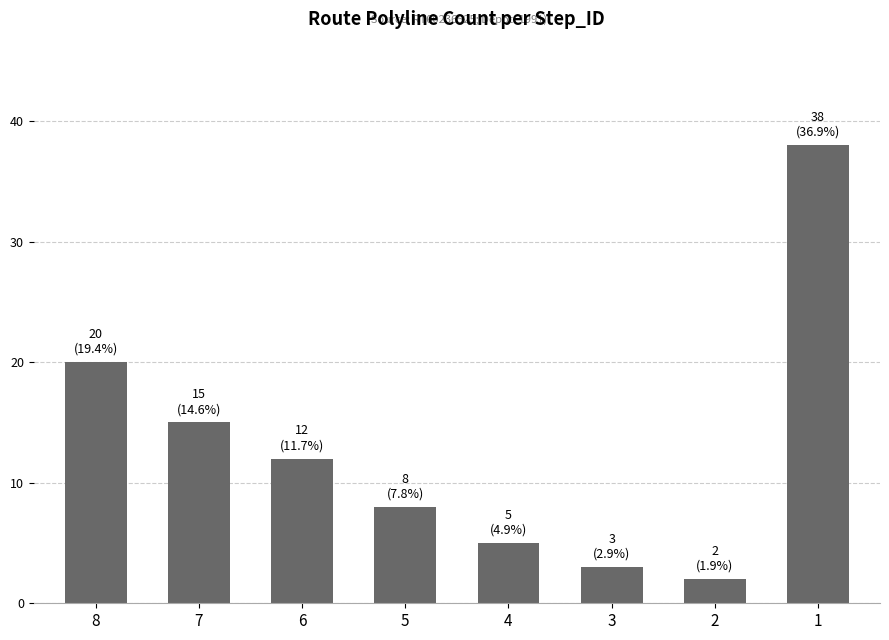

List the labels in order of value, smallest first.

2, 3, 4, 5, 6, 7, 8, 1